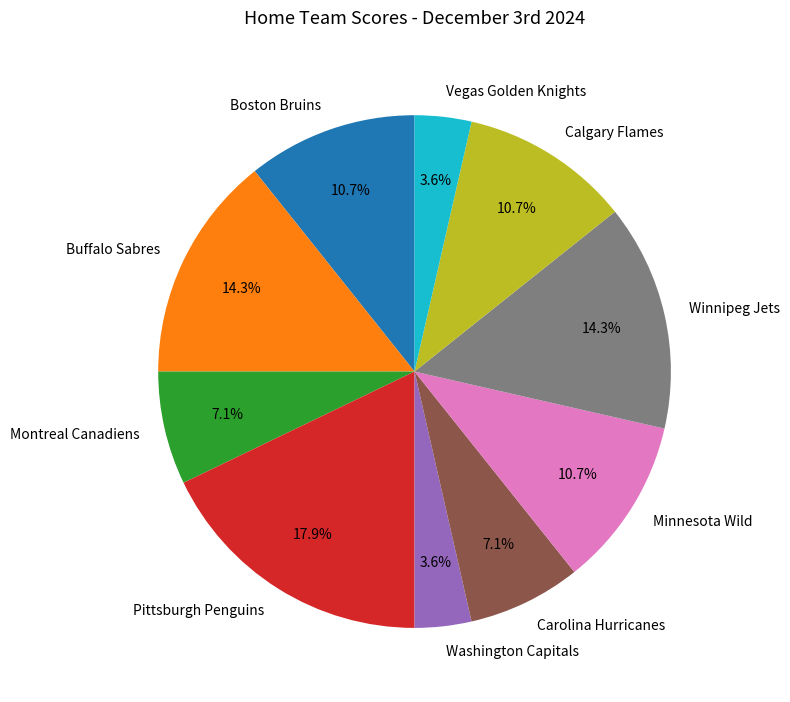

Which slice is the largest?

Pittsburgh Penguins